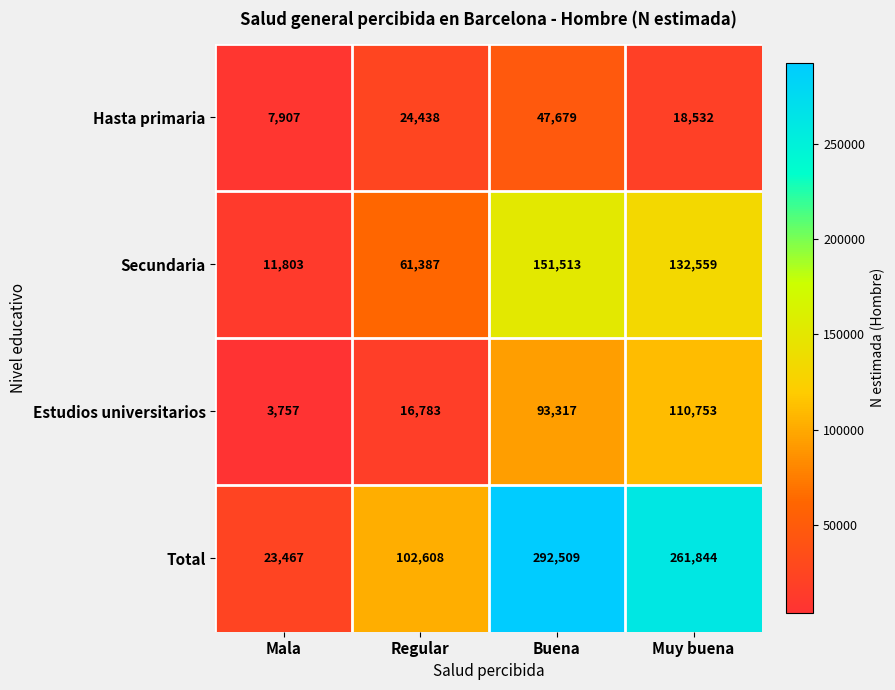

At which category is the sum across all series the highest?

Buena